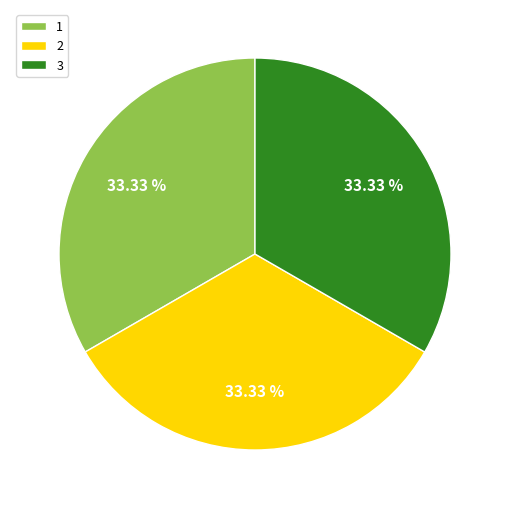

True or false: 3 accounts for 33% of the total.

True